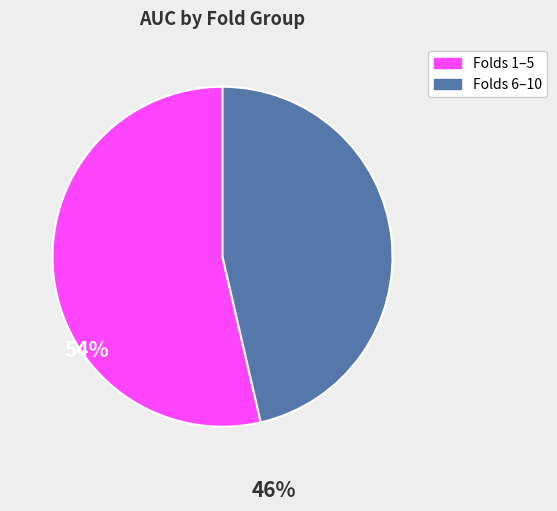

Does any single category account for the majority?

Yes